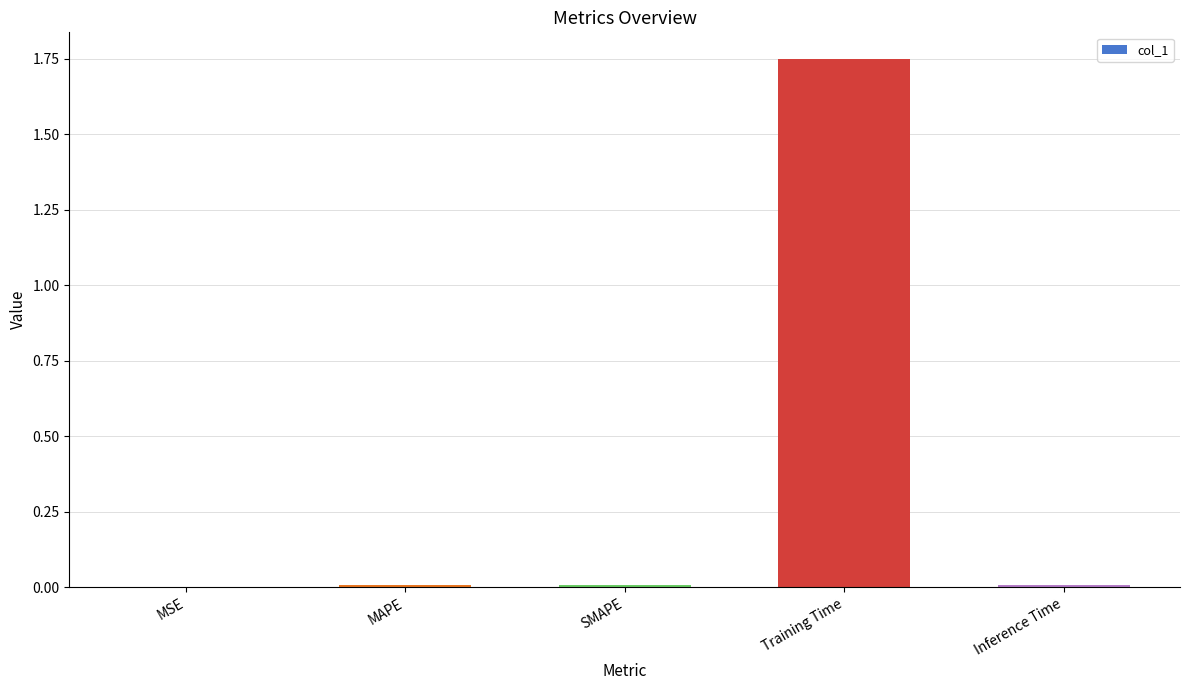

Are the bars horizontal?

No